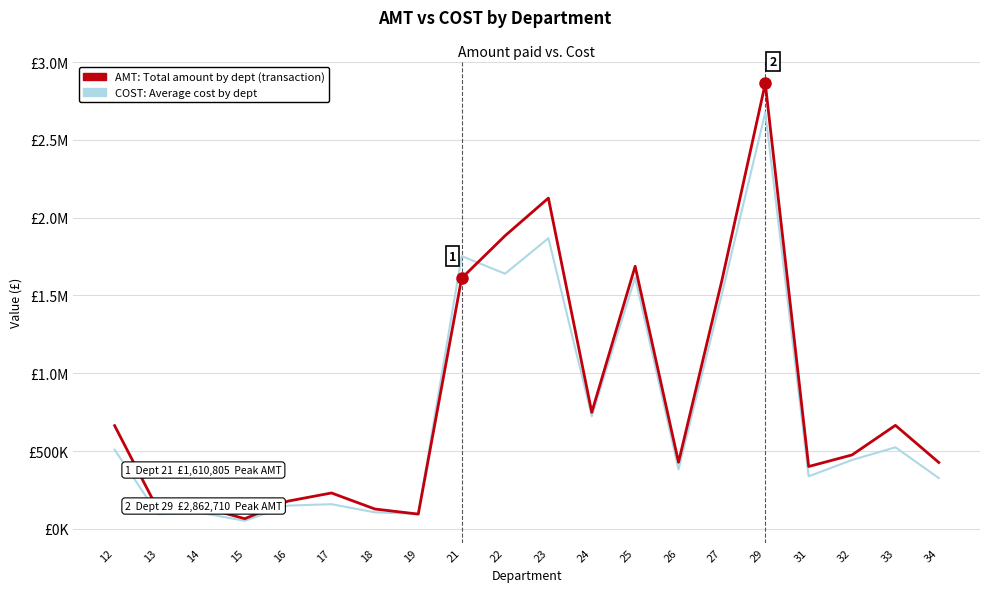

What is the value of the COST: Average cost by dept point at the 13th from the left?

1615428.8